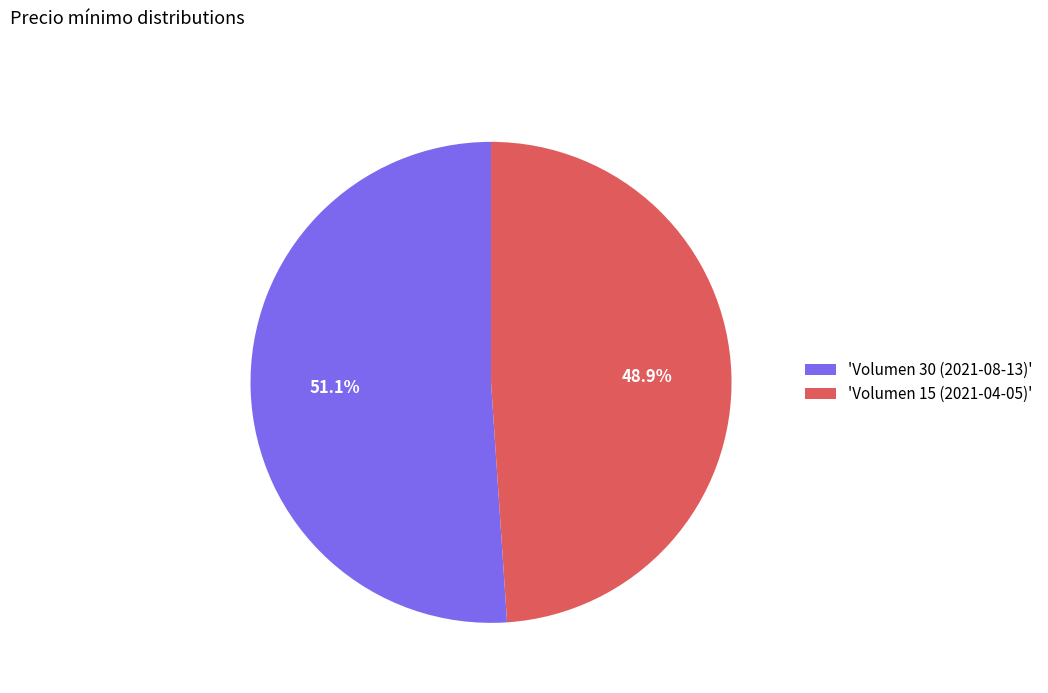

To the nearest percent, what is the average slice percentage?

50%